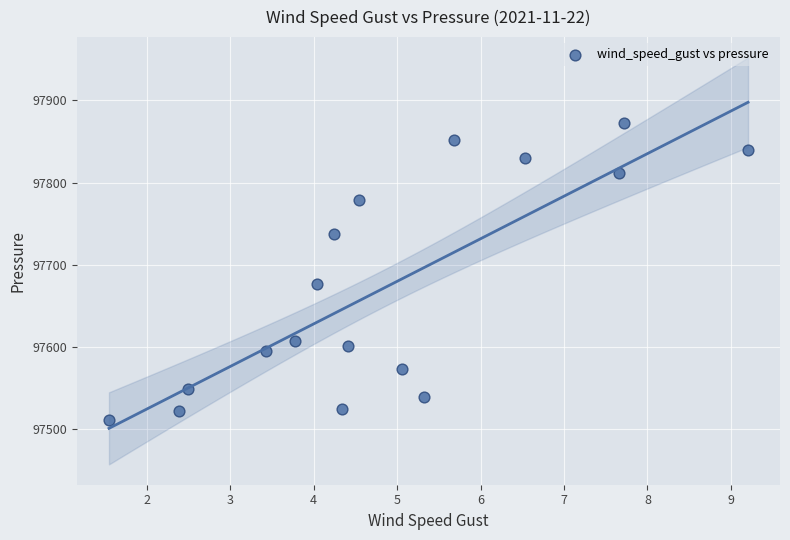

What is the range of Y values (max minus min)?

360.9